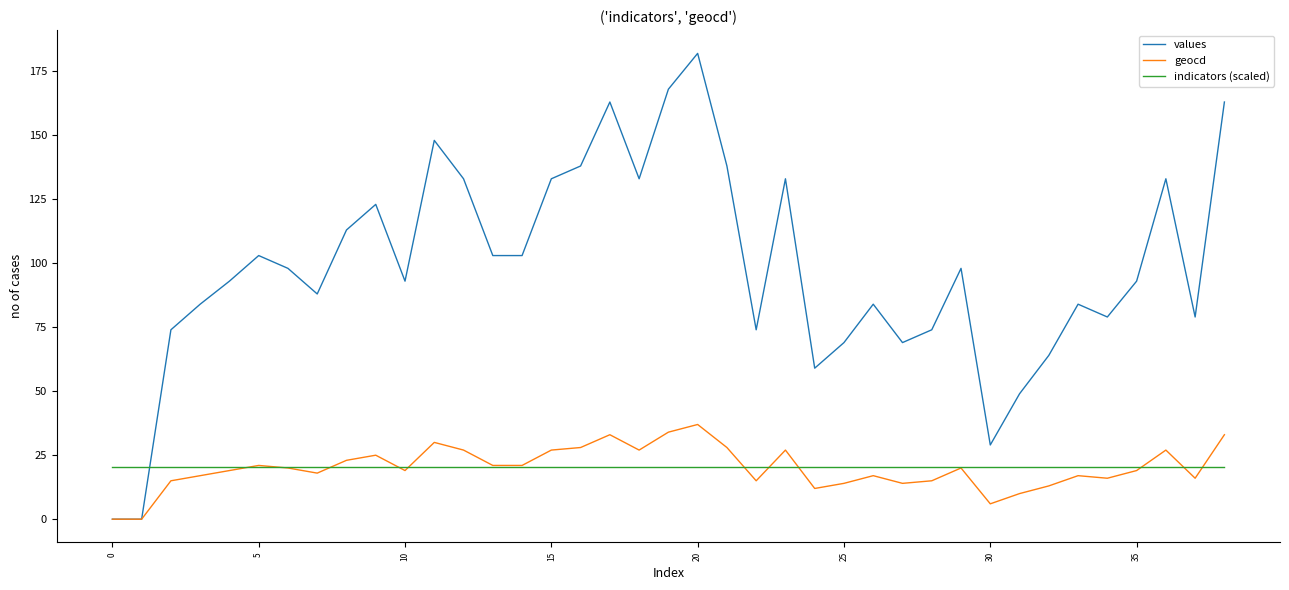

Which series has the widest spread of values?

values